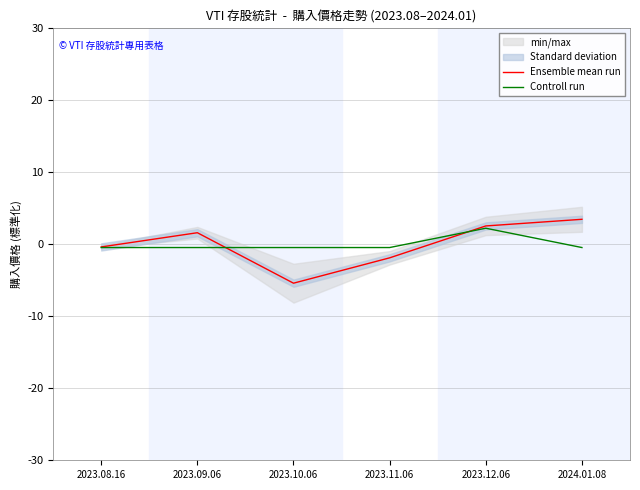

How many data points in Ensemble mean run are above 1?

3